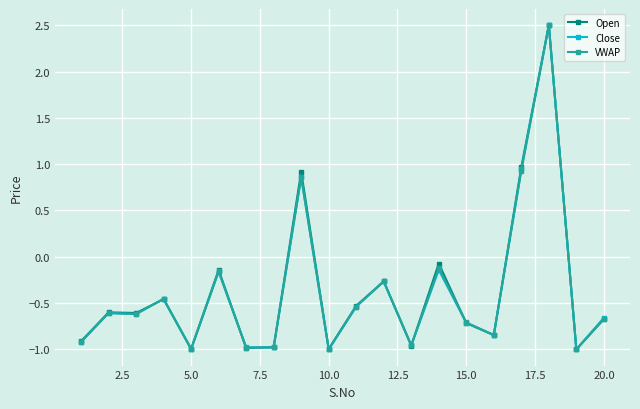

True or false: Open has more than 1 points higher than both neighbors.

True